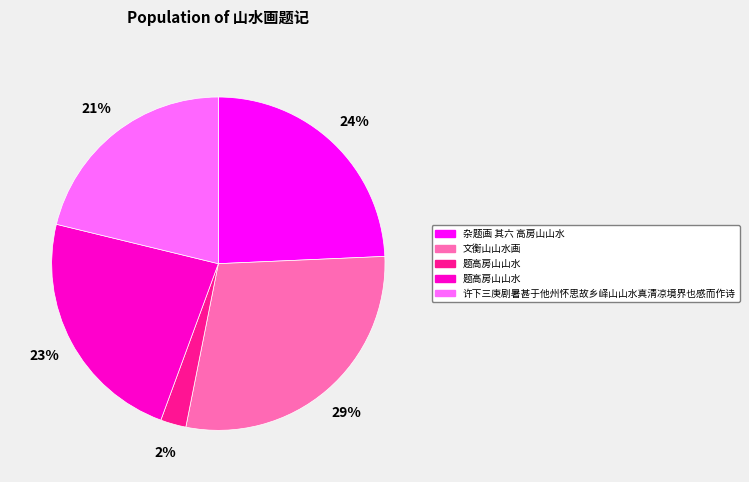

To the nearest percent, what is the average slice percentage?

20%